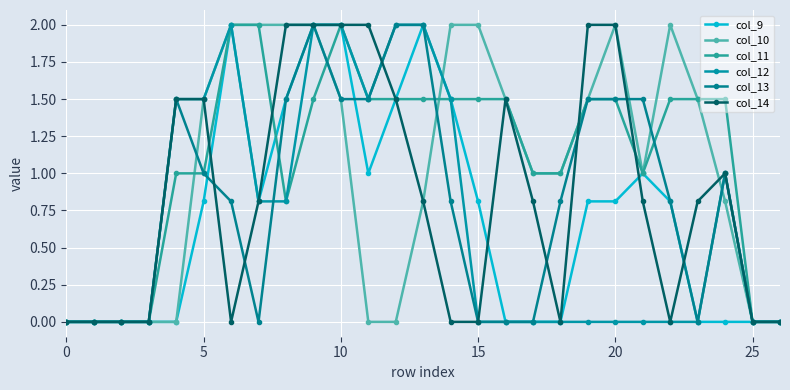

How many lines are shown in the chart?

6